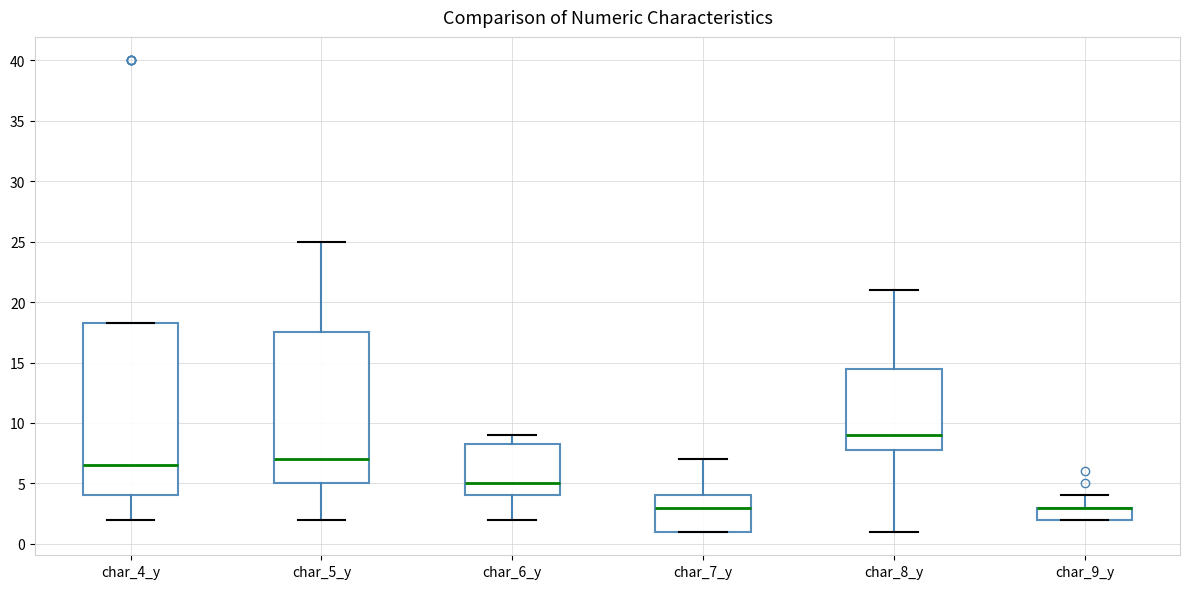

Comparing the boxes themselves (not the whiskers), which one is the tallest?

char_4_y